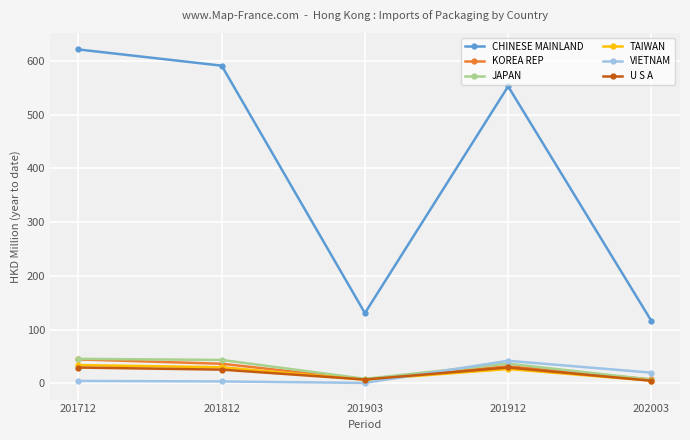

What is the approximate value of TAIWAN at 201903?

6.6